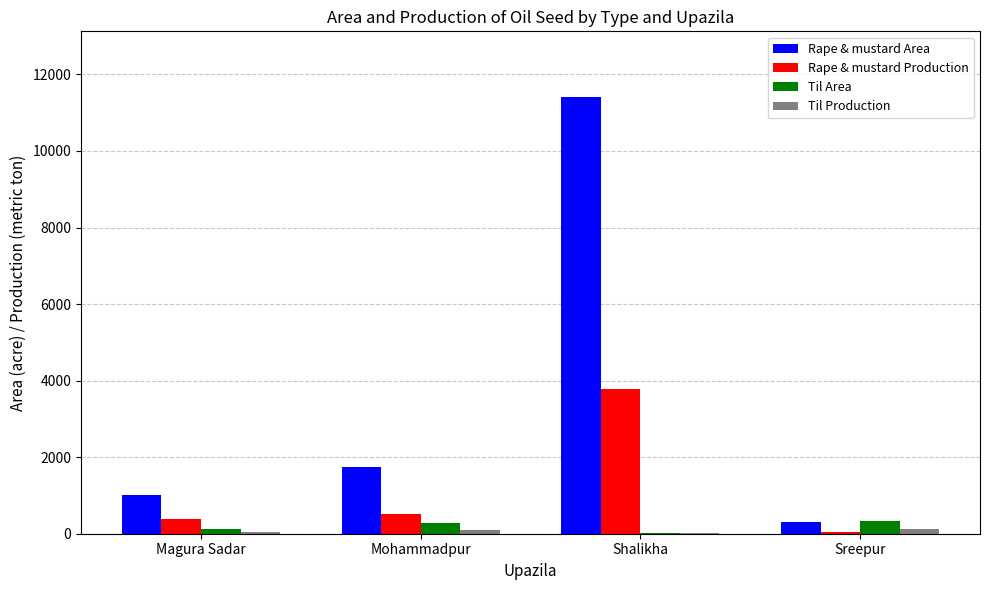

How many categories are shown in the chart?

4